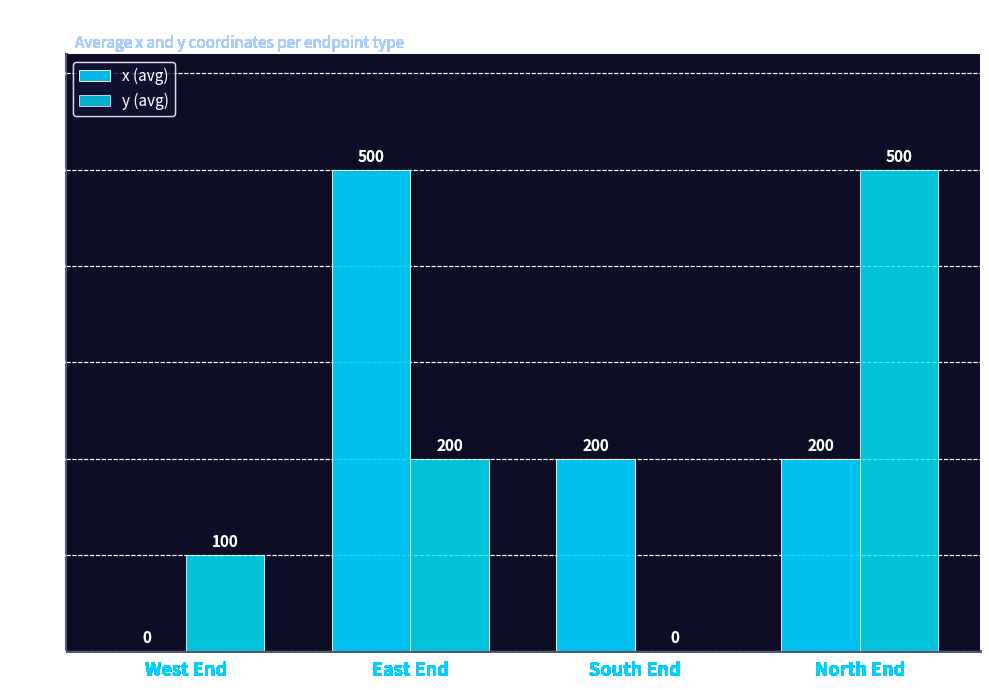

Reading left to right, transcribe all the data shown in this chart.

x (avg): 0	500	200	200
y (avg): 100	200	0	500